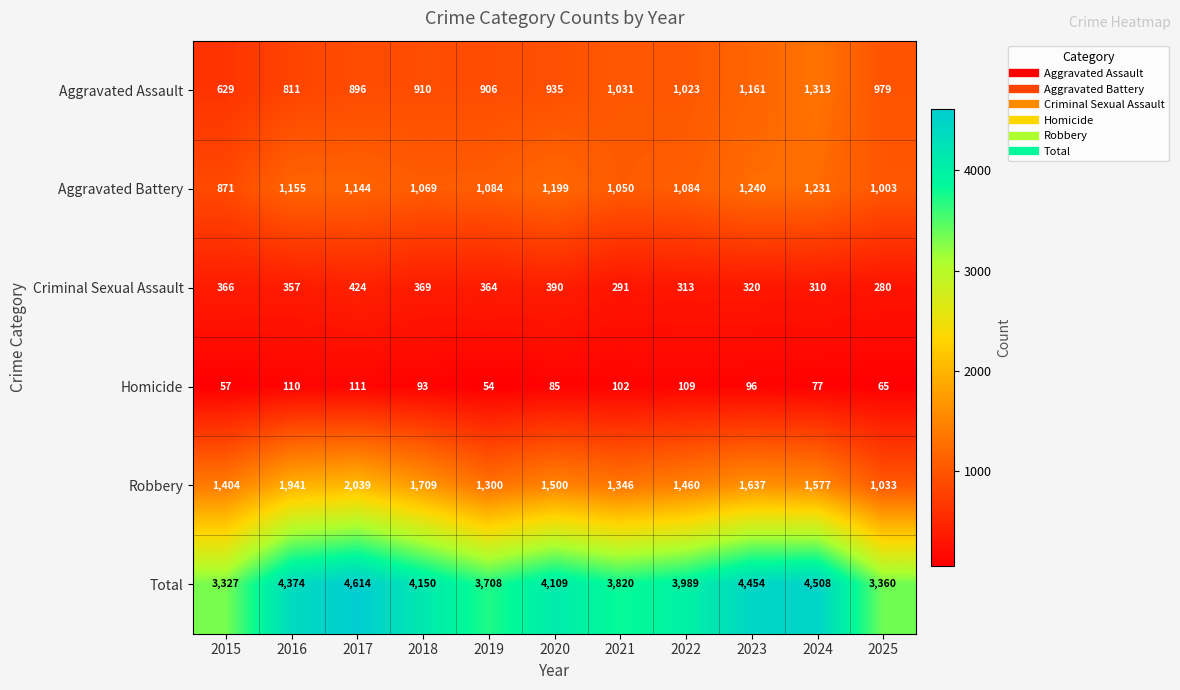

List the series in order of their peak value, highest first.

Total, Robbery, Aggravated Assault, Aggravated Battery, Criminal Sexual Assault, Homicide